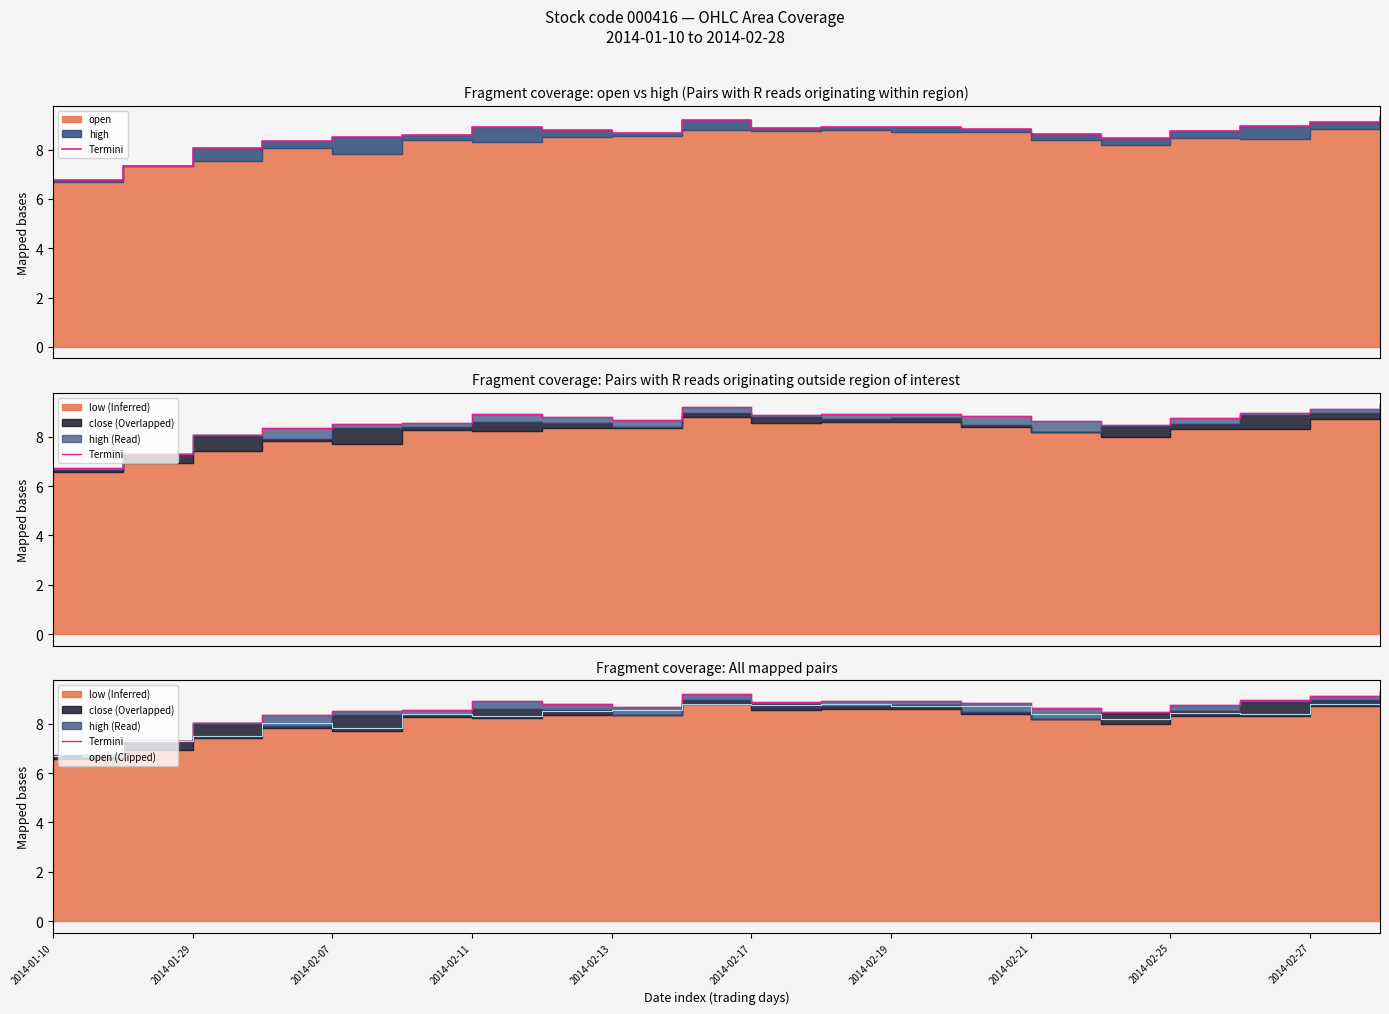

What is the highest value of the open (Clipped) series?

8.9